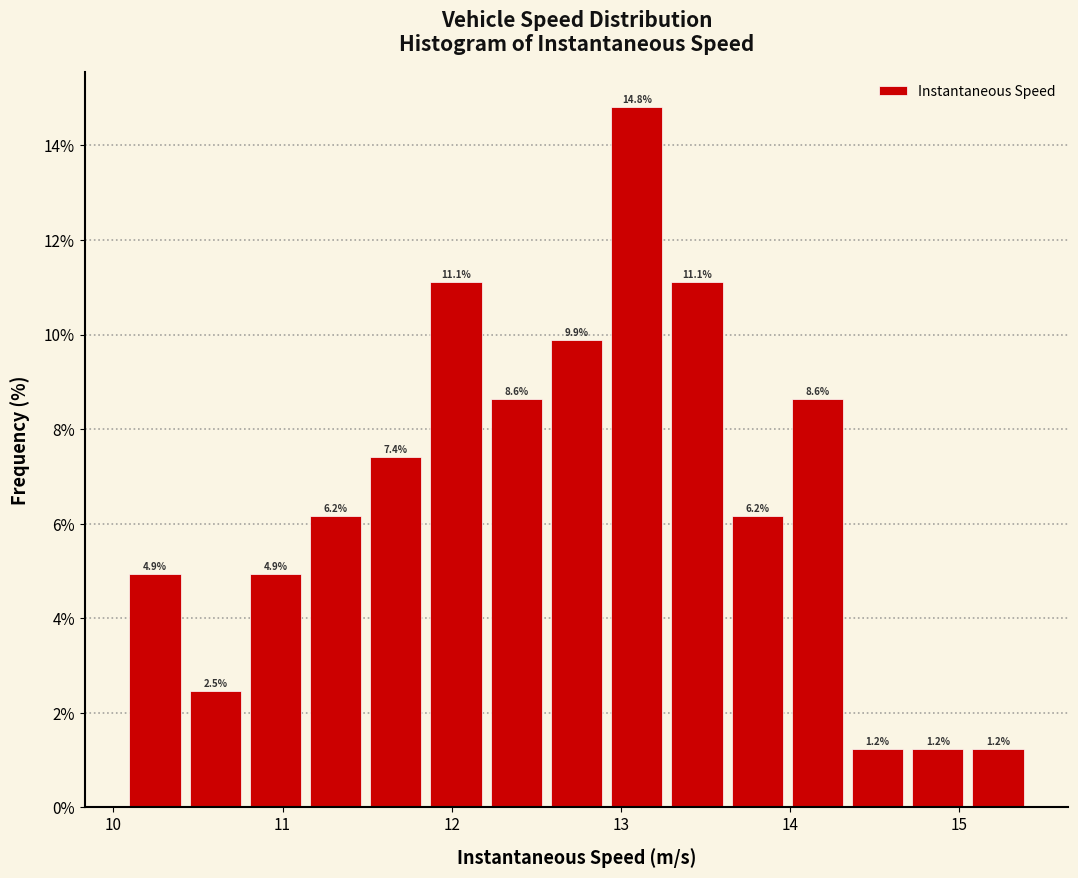

Around what value on the x-axis is the tallest bar? Give the approximate position of its centre, as read against the axis.

13.1